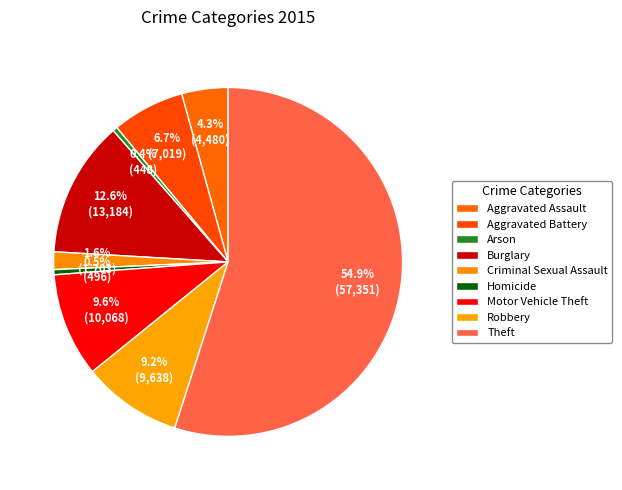

Is the sum of Theft and Aggravated Assault greater than half?

Yes